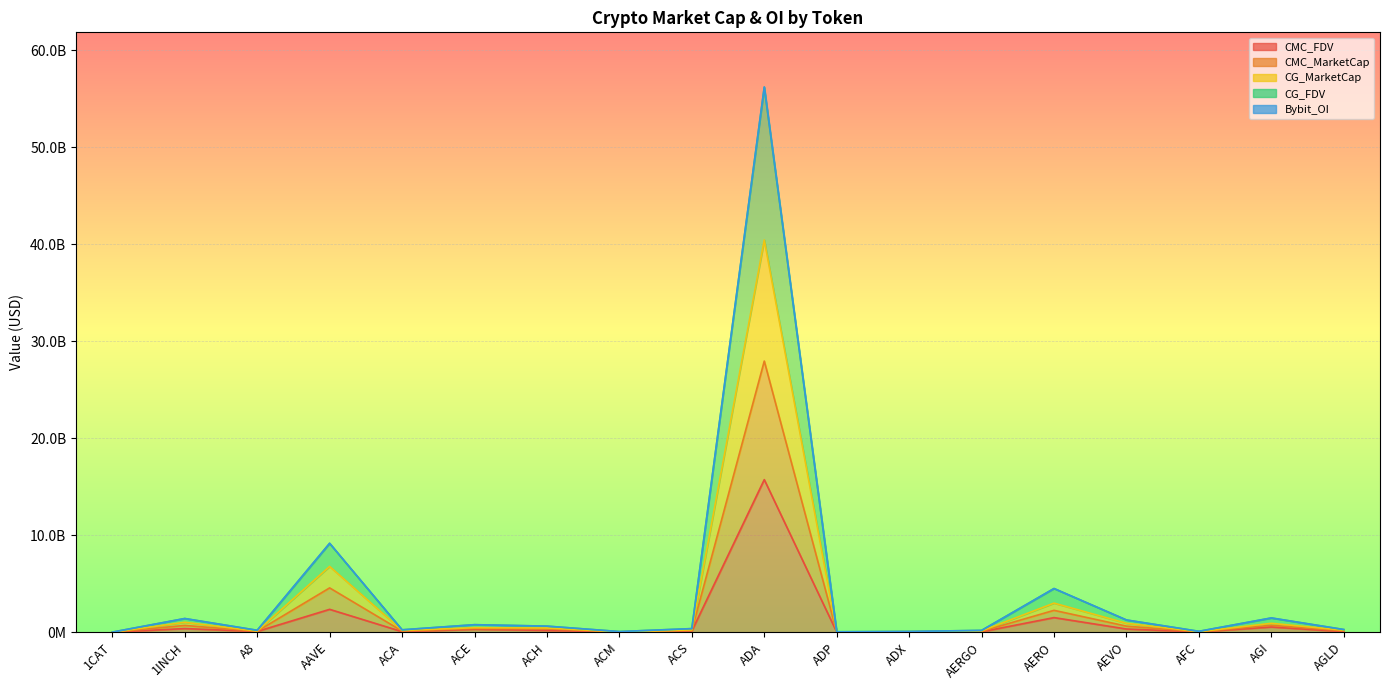

True or false: CG_FDV and CMC_FDV intersect in this chart.

False